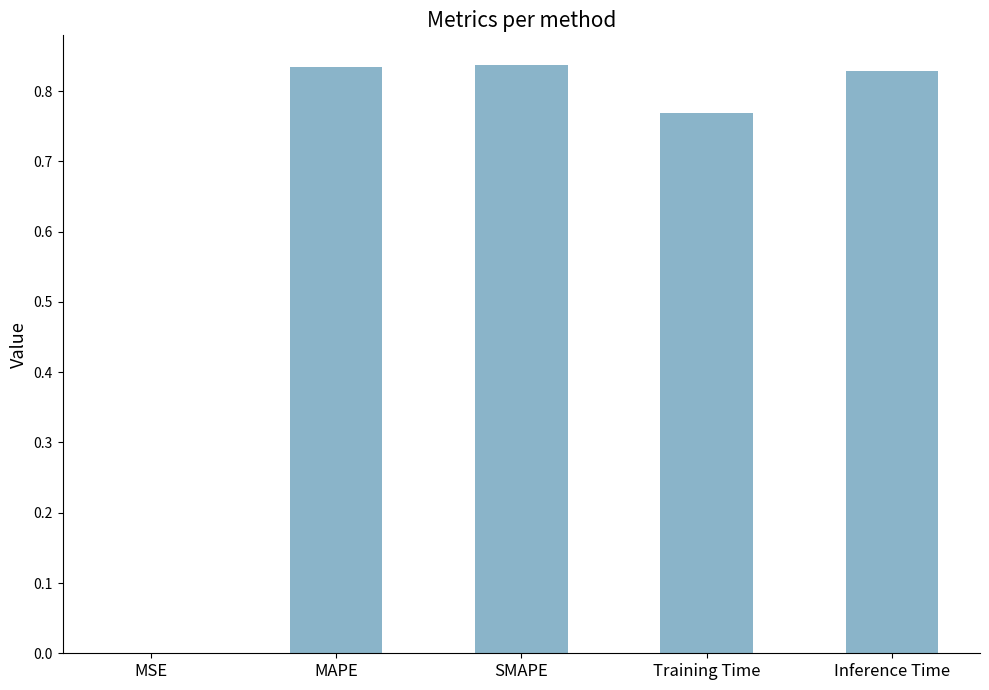

The chart shows a value of 0.0 at MSE. True or false?

True